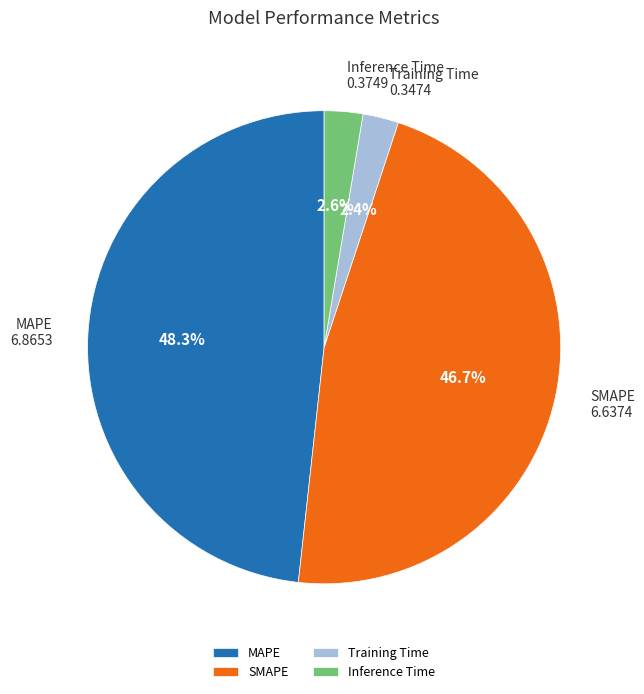

Is it true that Inference Time is 3% of the pie?

True